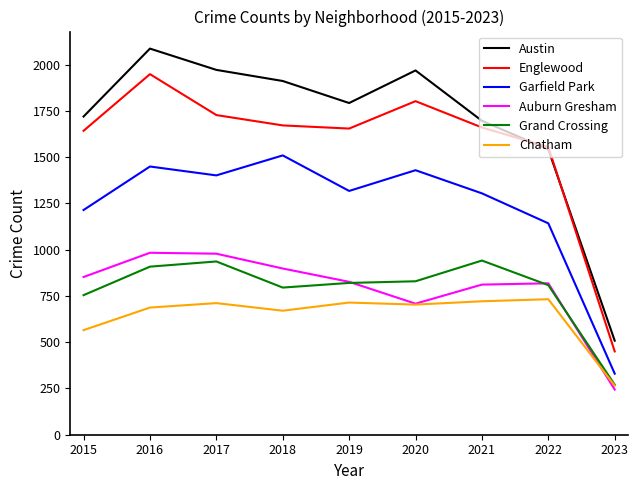

Read the Austin value at 2022.

1541